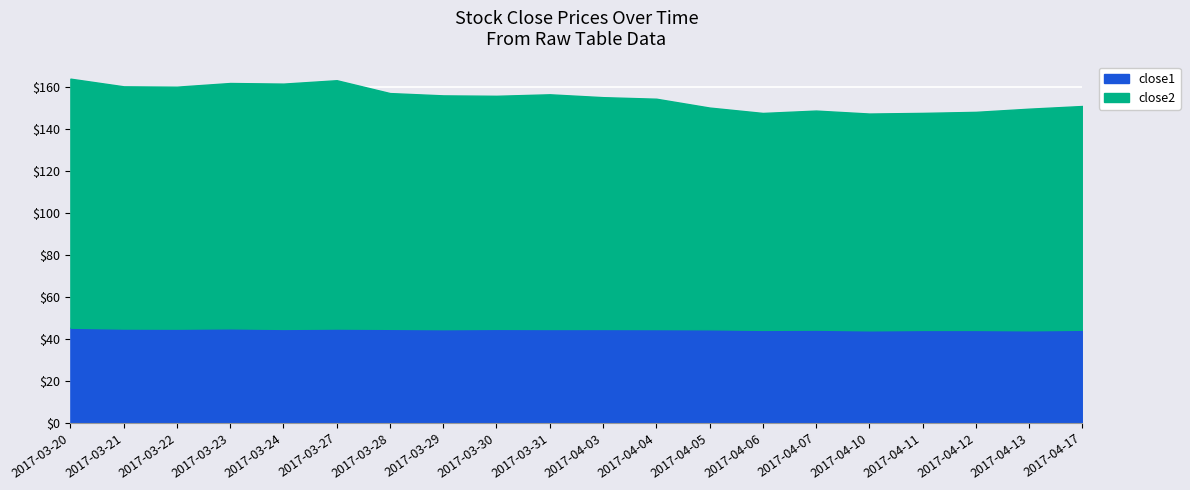

What is the total value across all series at 2017-03-29?

156.0